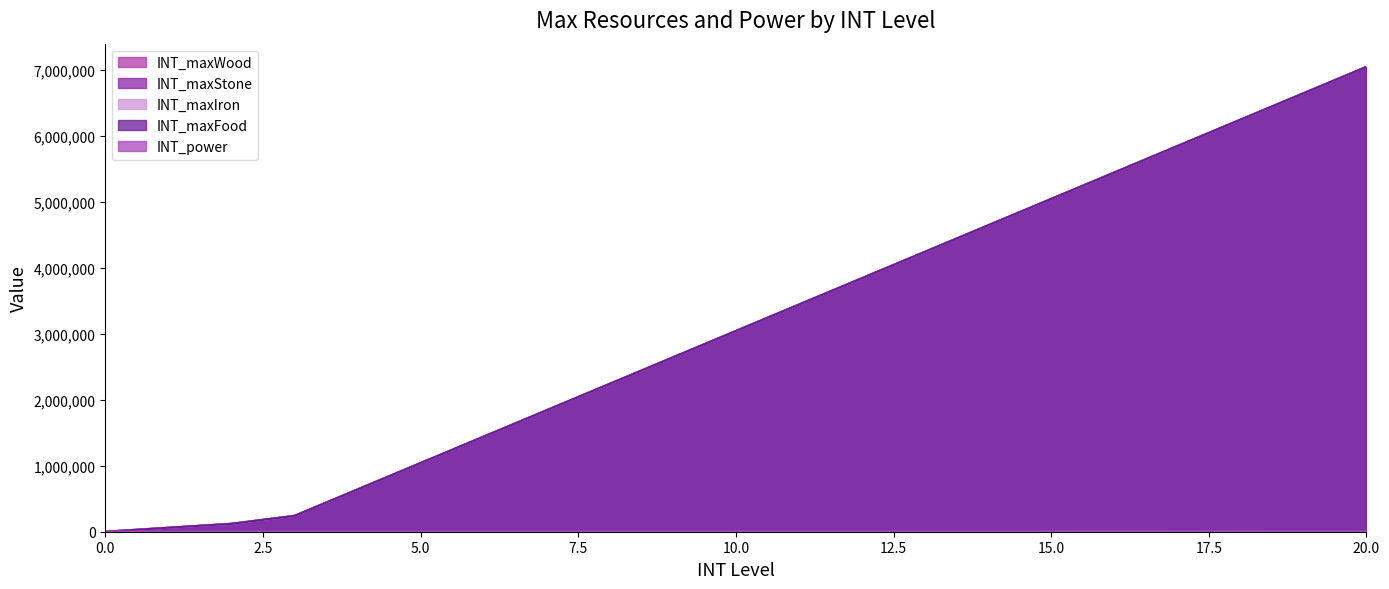

The value of INT_maxStone at 14 is 4640000. True or false?

True